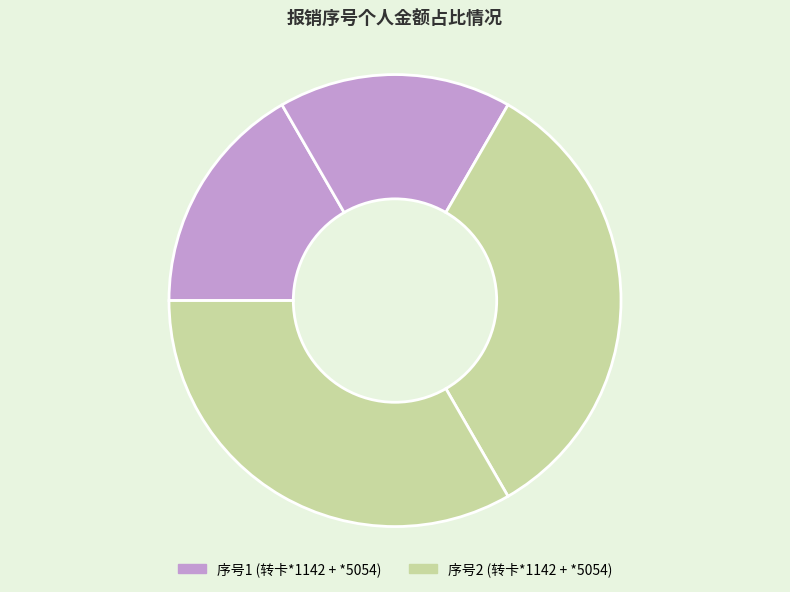

Count the number of slices in the pie.

4